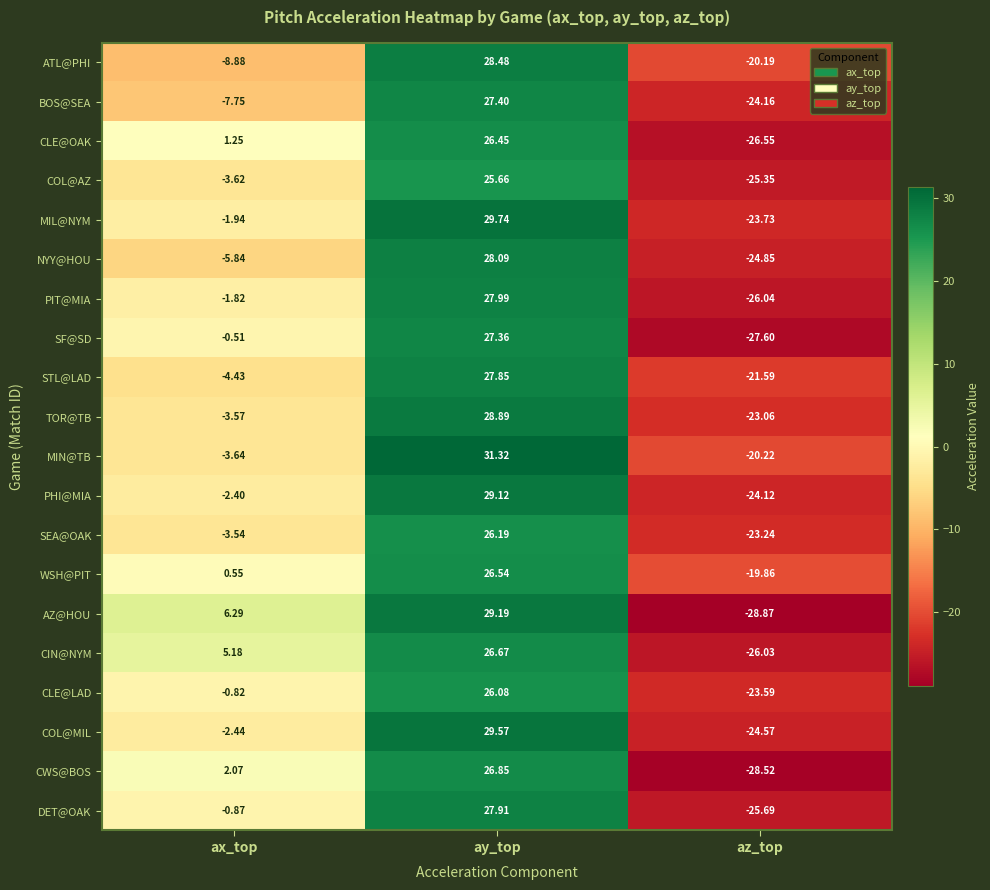

How many values in COL@AZ are above zero?

1